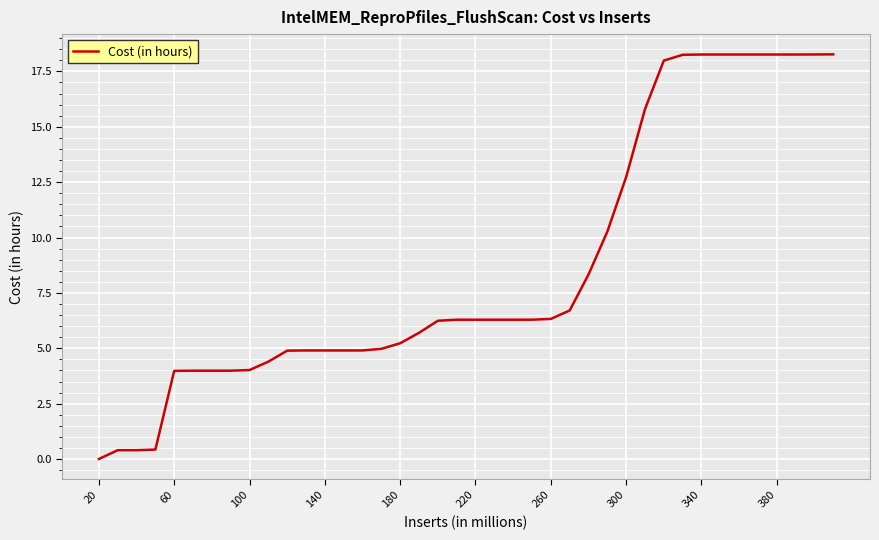

What is the maximum value shown in the chart?

18.3